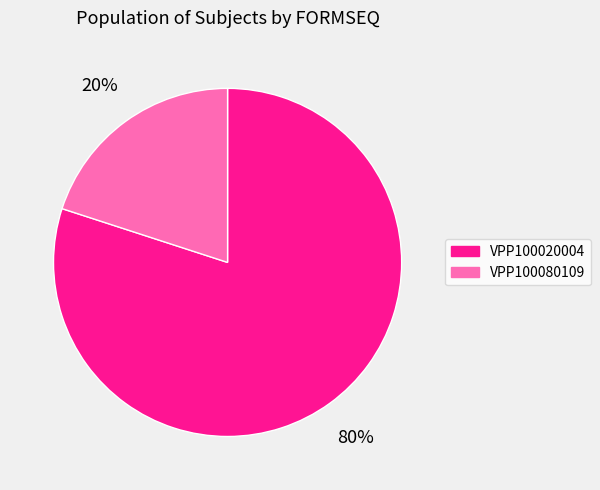

To the nearest percent, what is the difference between the VPP100020004 and VPP100080109 slice percentages?

60%